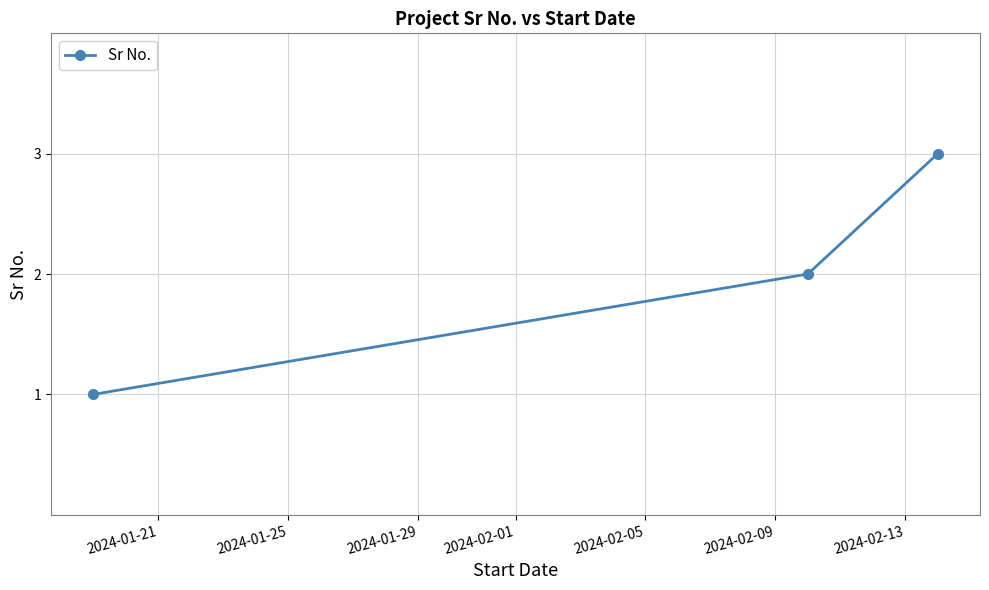

What is the sum of all values?

6